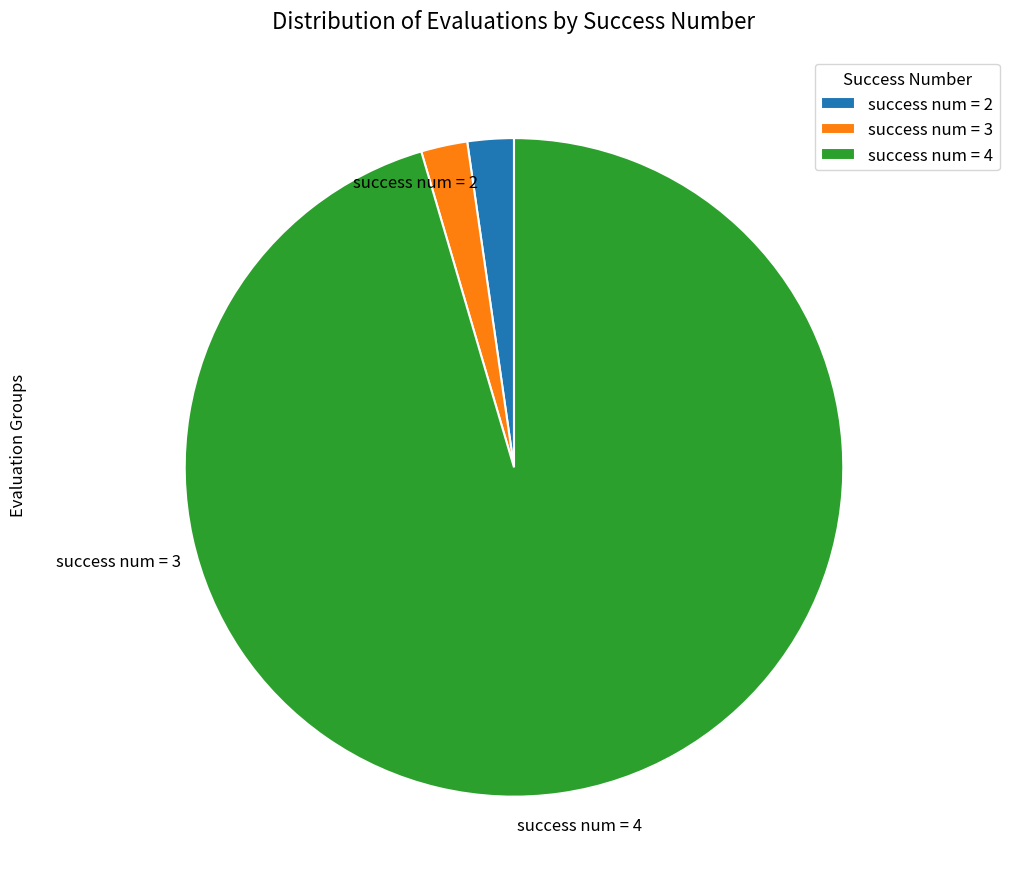

Is there any slice that represents more than half of the pie?

Yes